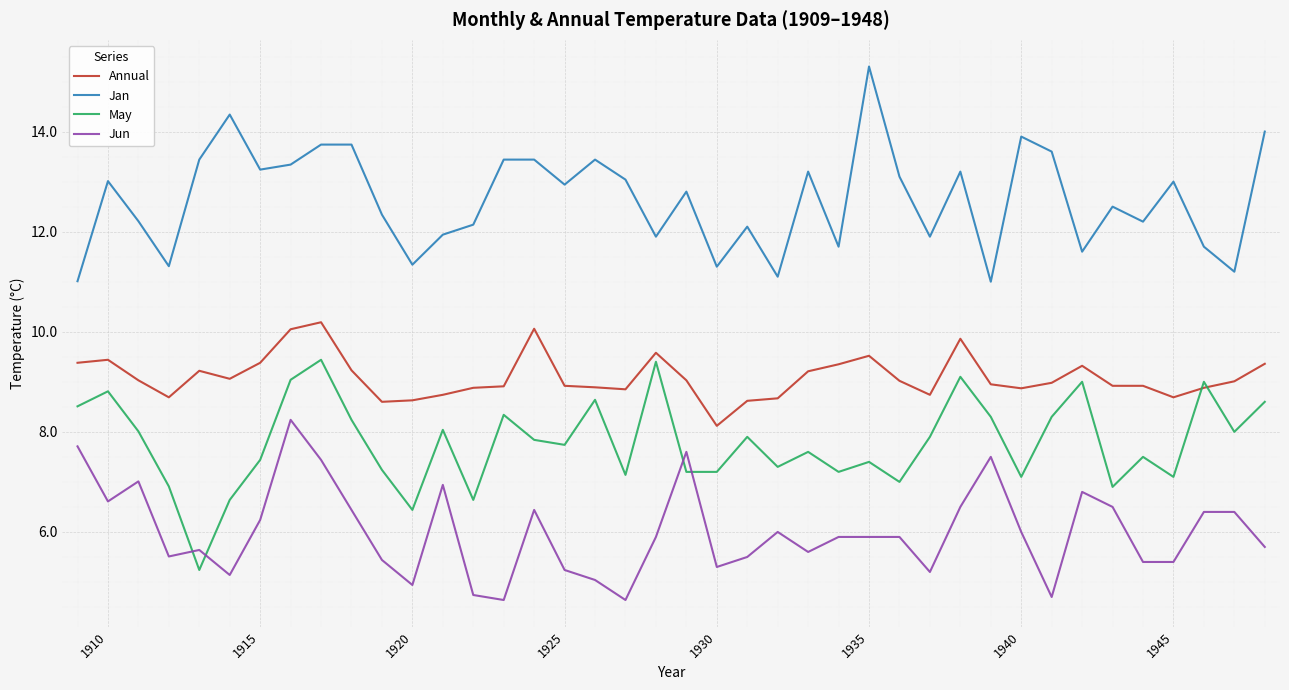

What are all the series names shown in the legend?

Annual, Jan, May, Jun